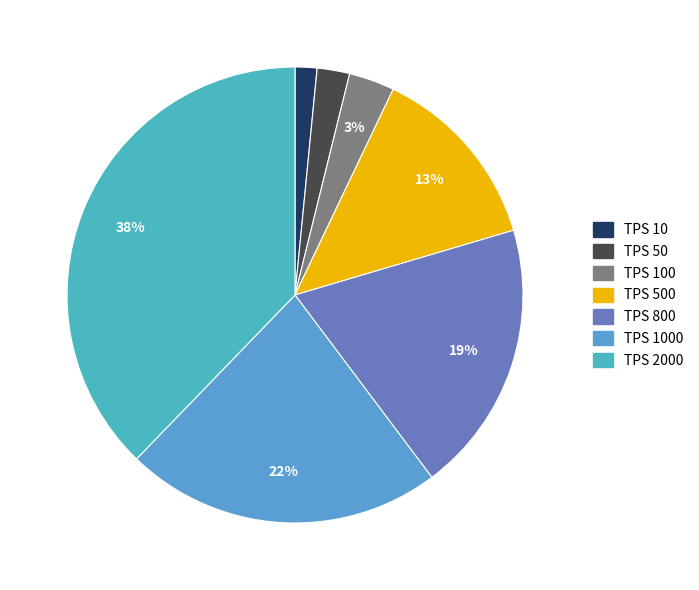

How many slices are in this pie chart?

7